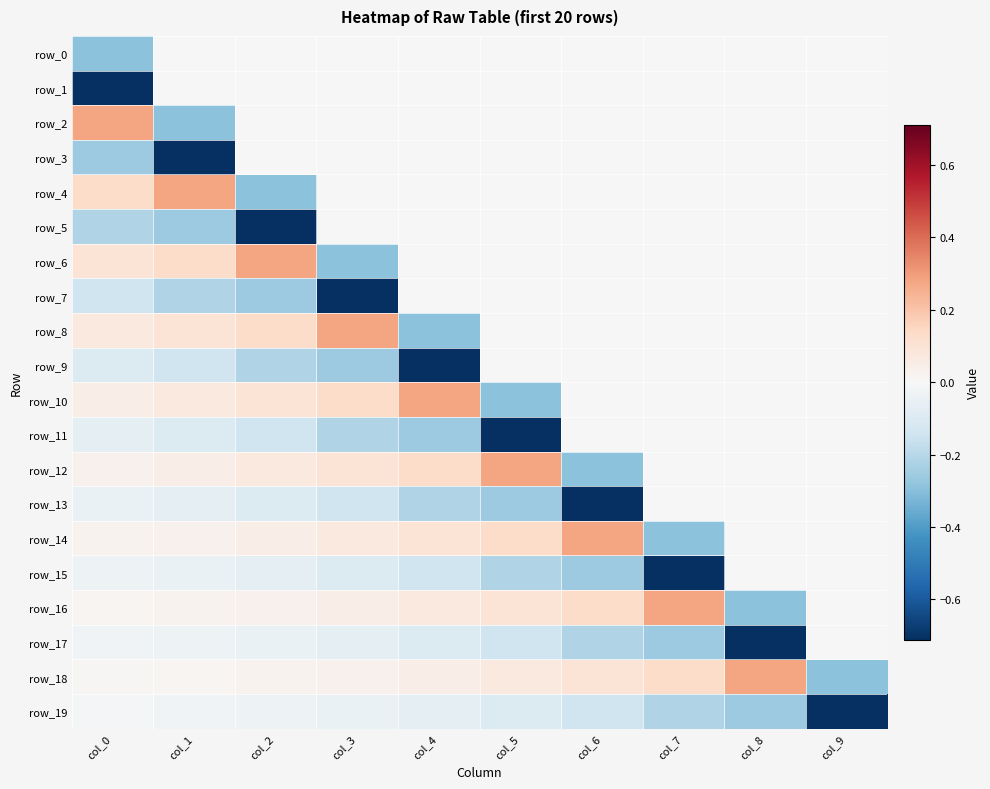

At which label is row_4 closest to 0?

col_3